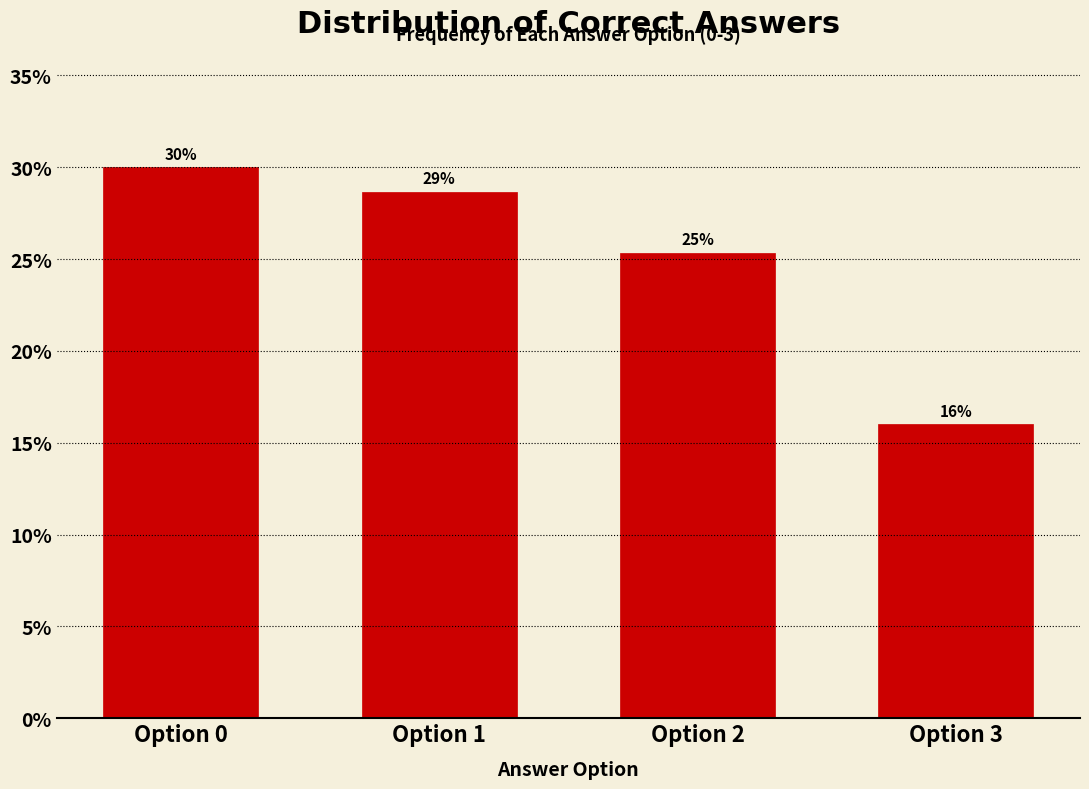

What is the value of the 4th bar from the left?

16.0